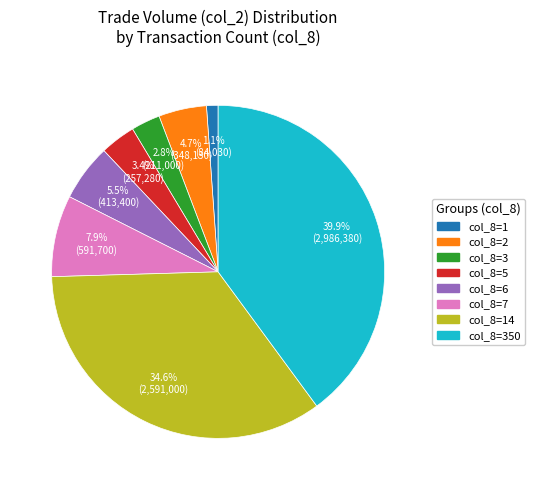

Is there a majority slice in this chart?

No